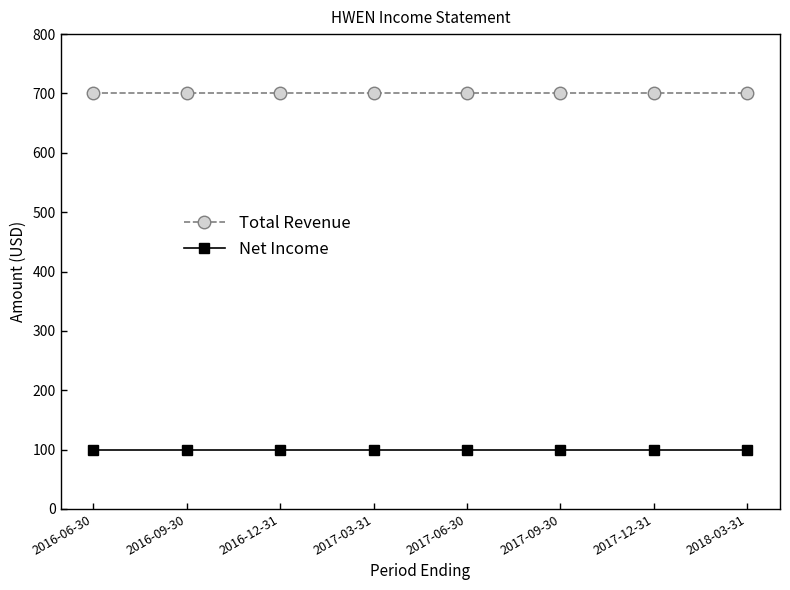

Is the value of Total Revenue at 2016-09-30 greater than the value of Net Income at 2017-09-30?

Yes